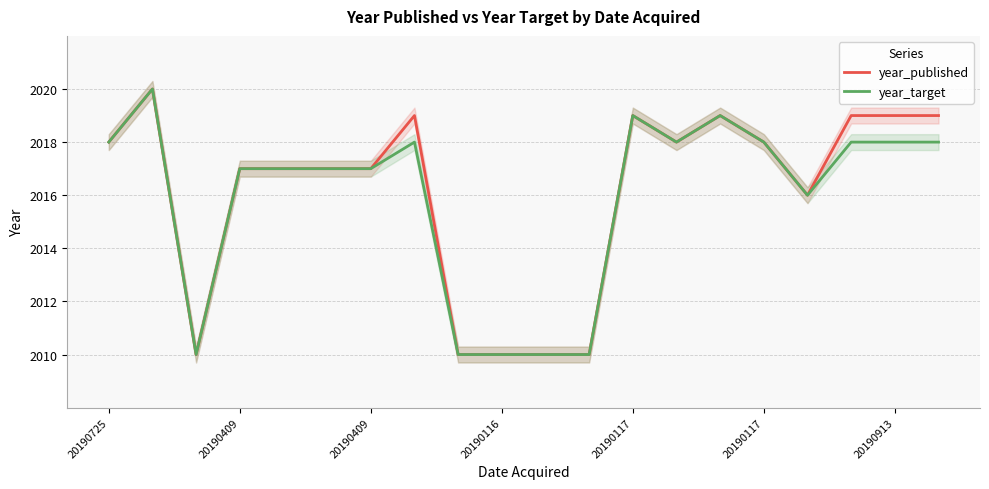

Which category has the highest value in the year_published series?

20190409